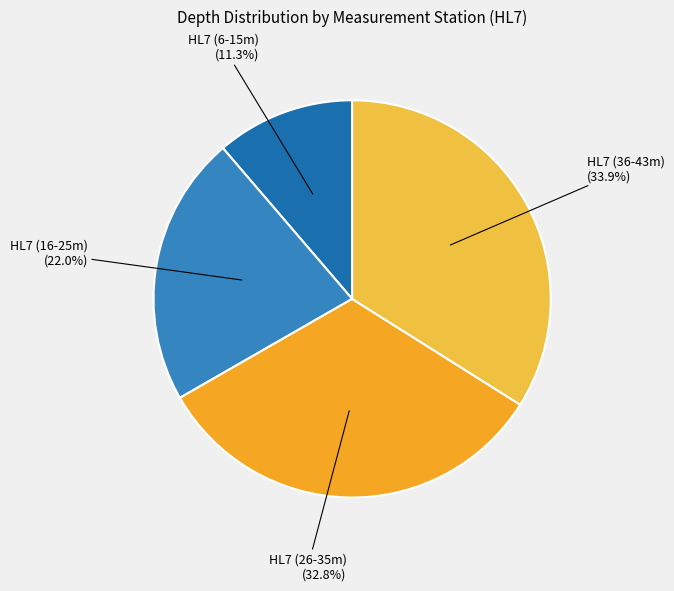

What is the smallest slice in the pie chart?

HL7 (6-15m)